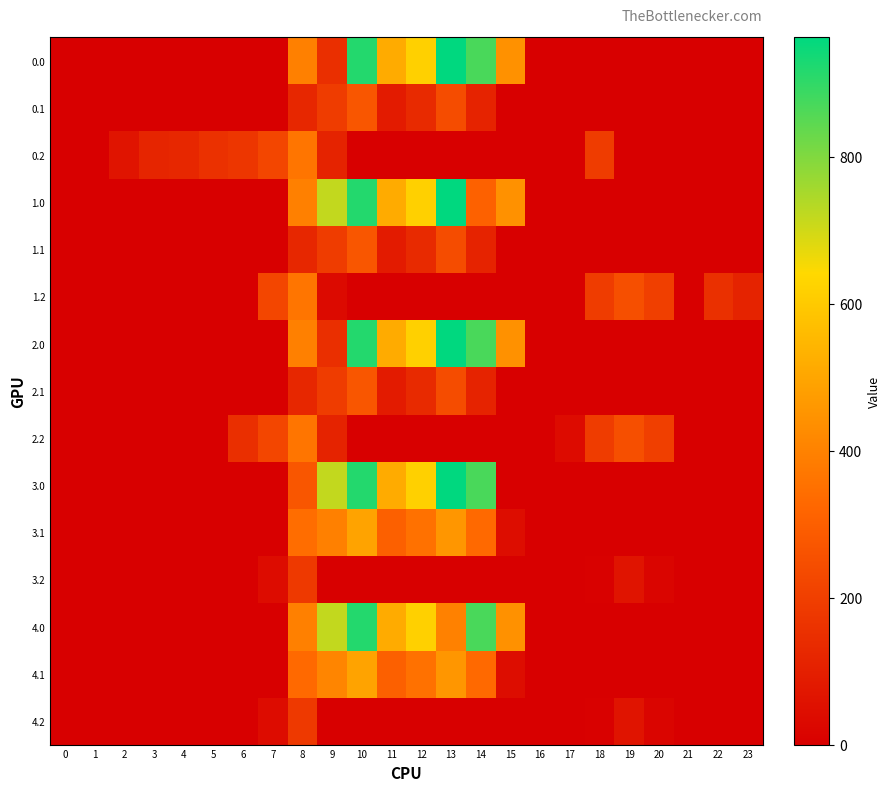

What is the spread (max minus min) of values at 4?

125.6